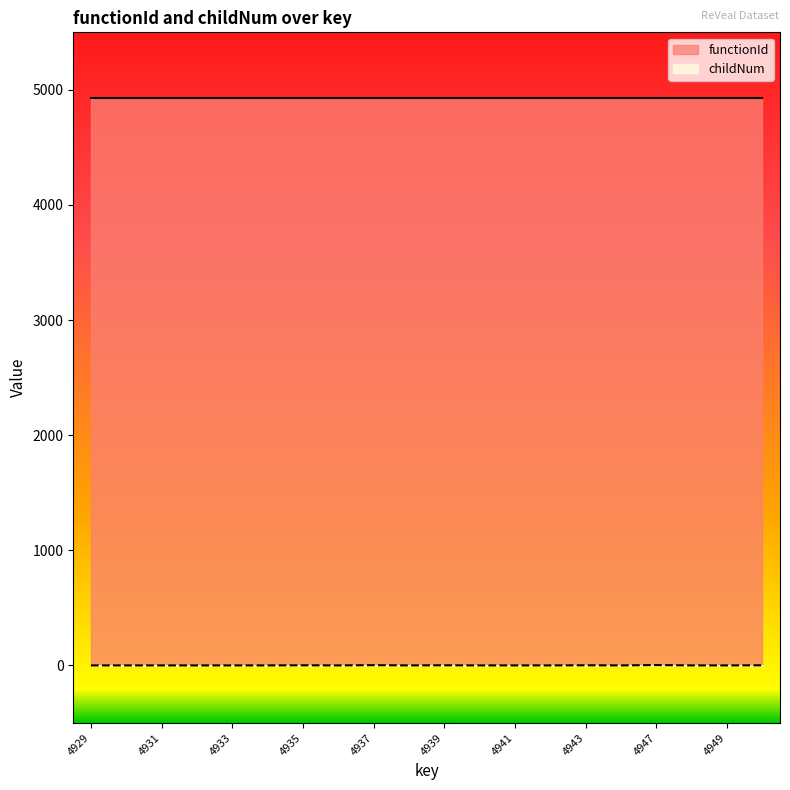

What is the maximum value shown in the chart?

4928